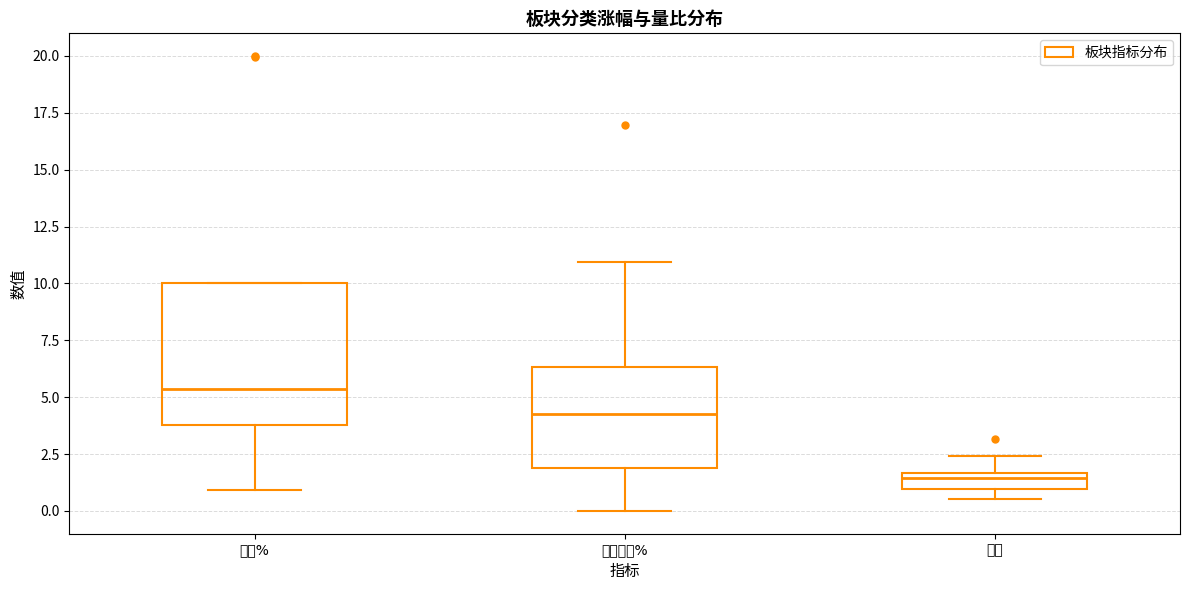

Which box is the tallest, from its lower edge to its upper edge?

涨幅%